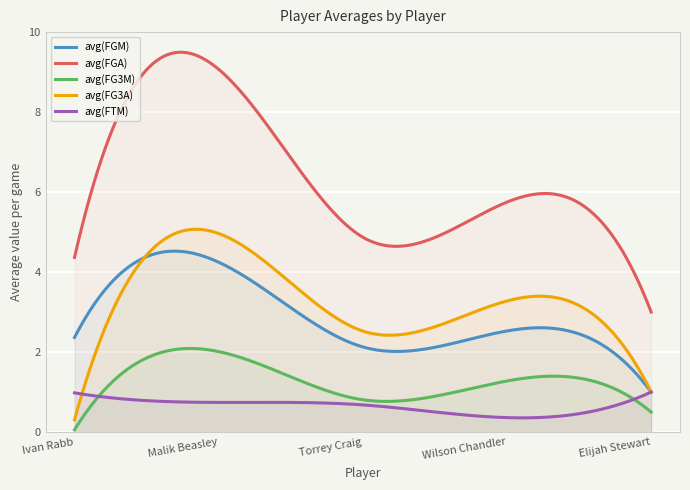

Which series has the largest range (max minus min)?

avg(FGA)